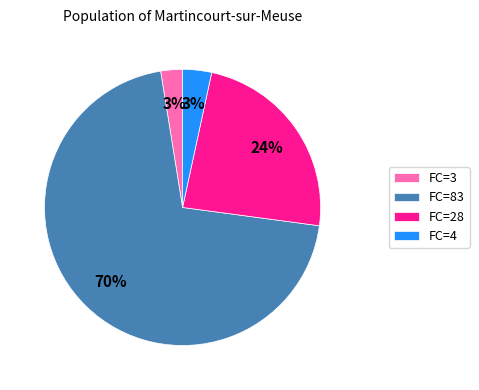

Is the sum of FC=3 and FC=83 greater than half?

Yes